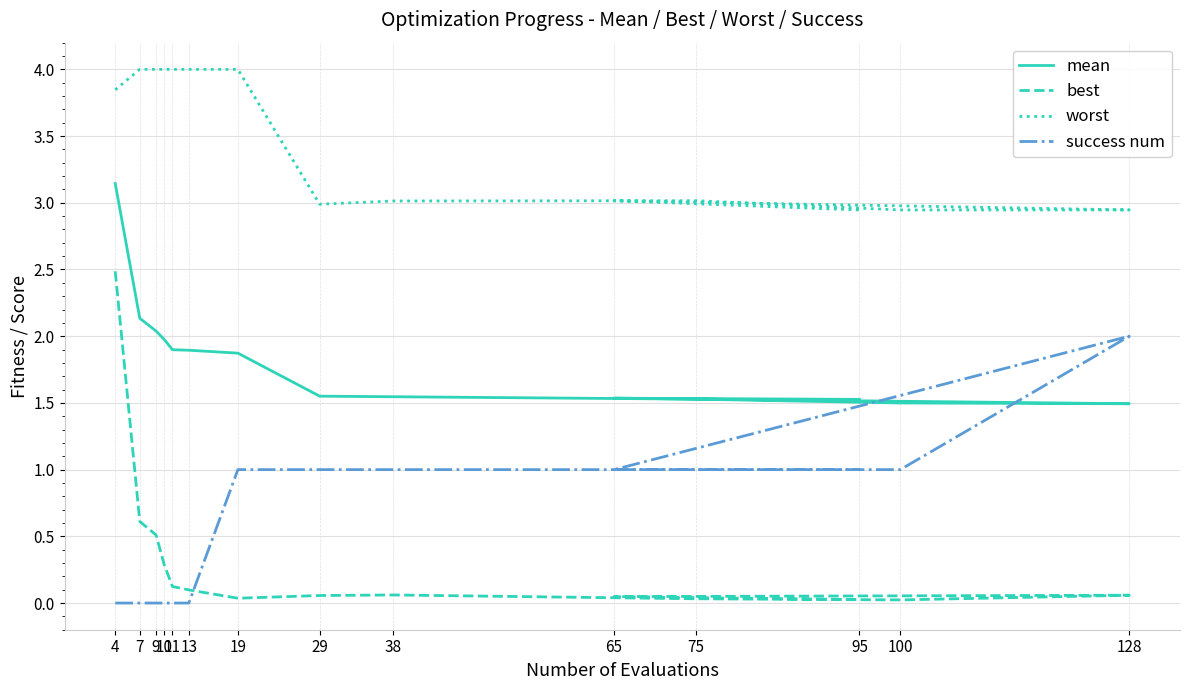

Does the chart display data point markers on the line(s)?

No